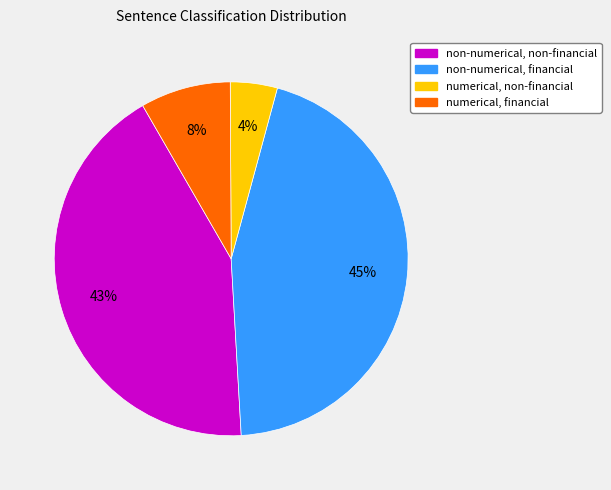

To the nearest percent, what is the average slice percentage?

25%